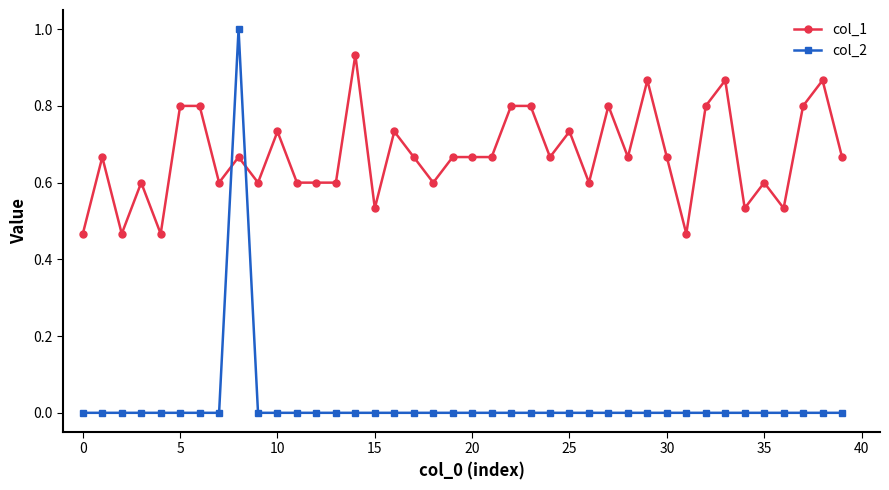

List the series in order of their overall mean, highest first.

col_1, col_2